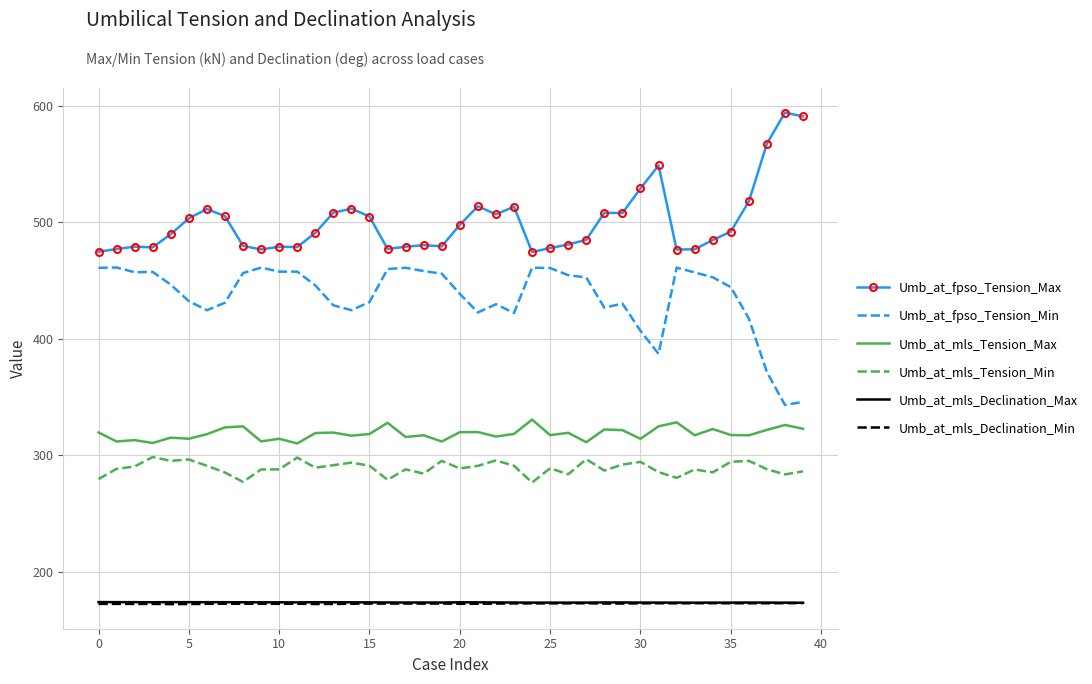

What is the minimum value for Umb_at_fpso_Tension_Max?

474.3